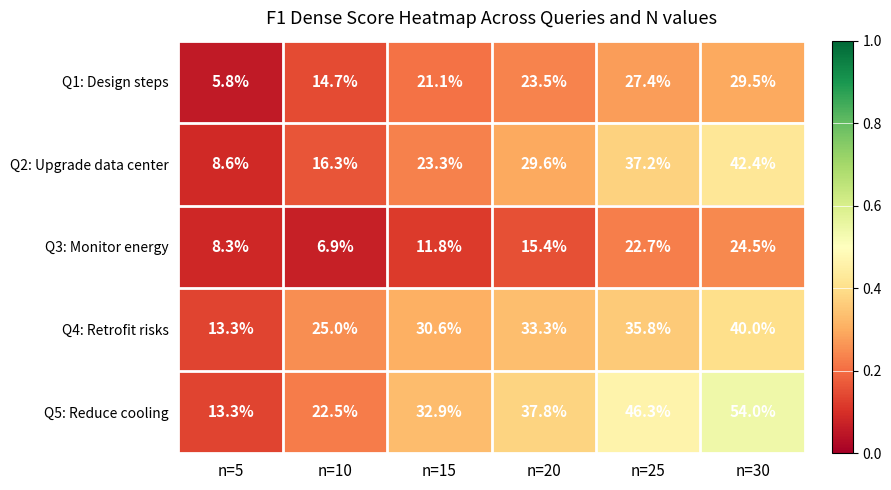

At which category does the chart reach its minimum across all series?

n=5